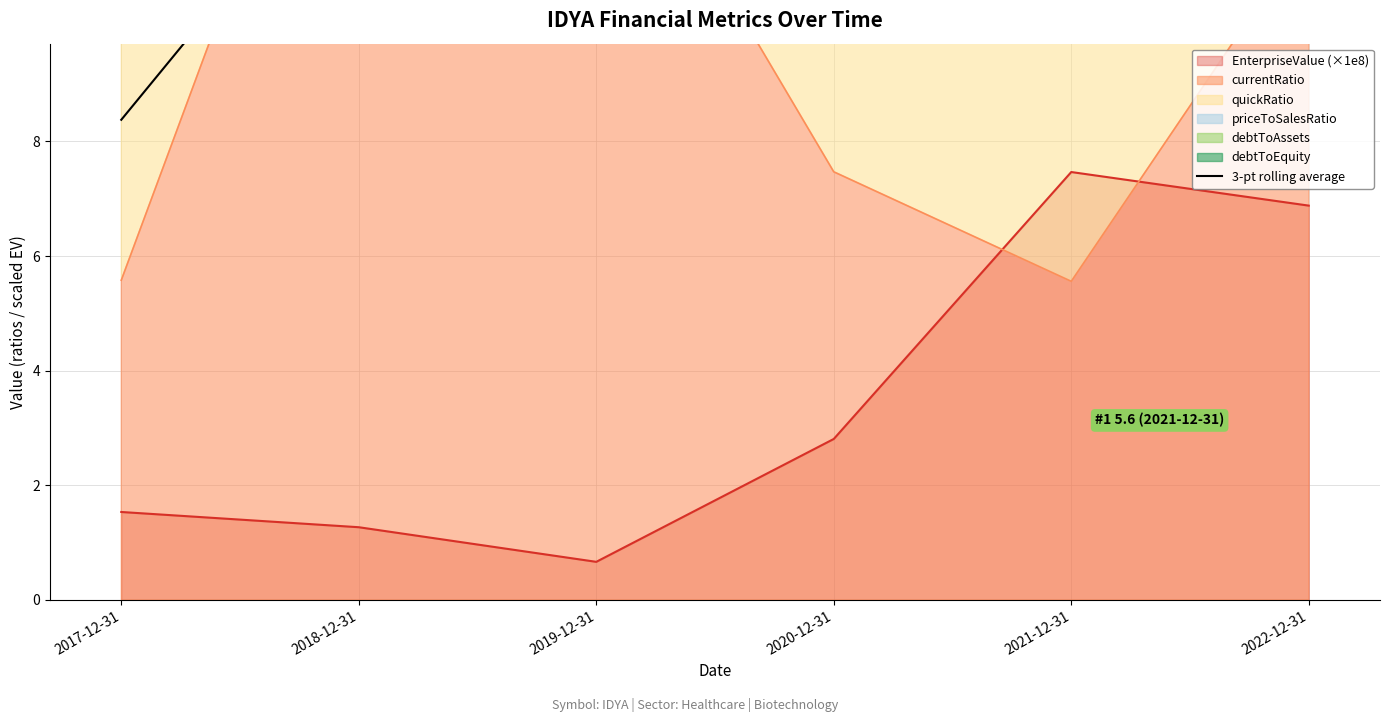

How many data points does each series have?

6